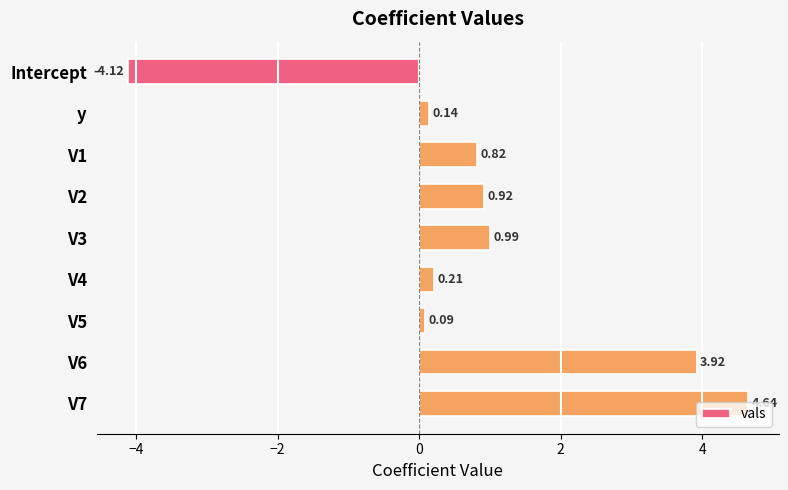

Rank the categories by value from highest to lowest.

V7, V6, V3, V2, V1, V4, y, V5, Intercept